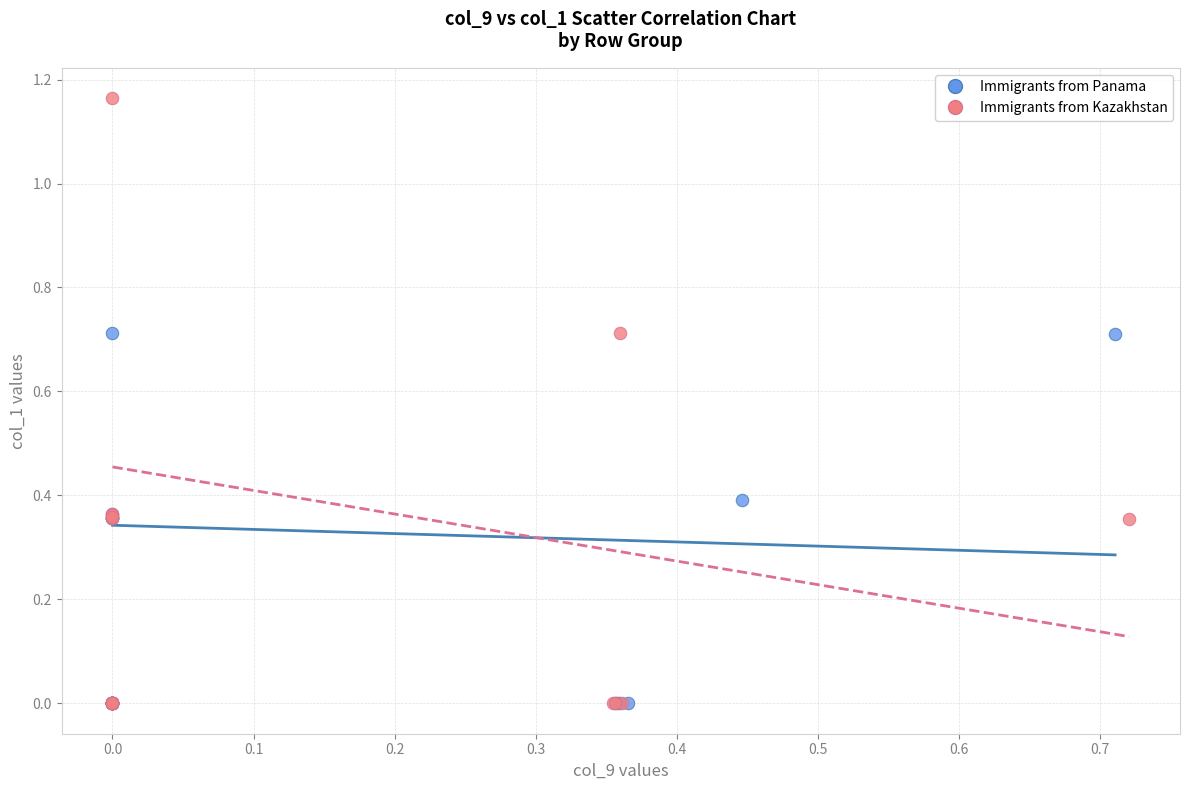

Which series reaches the maximum Y coordinate?

Immigrants from Kazakhstan